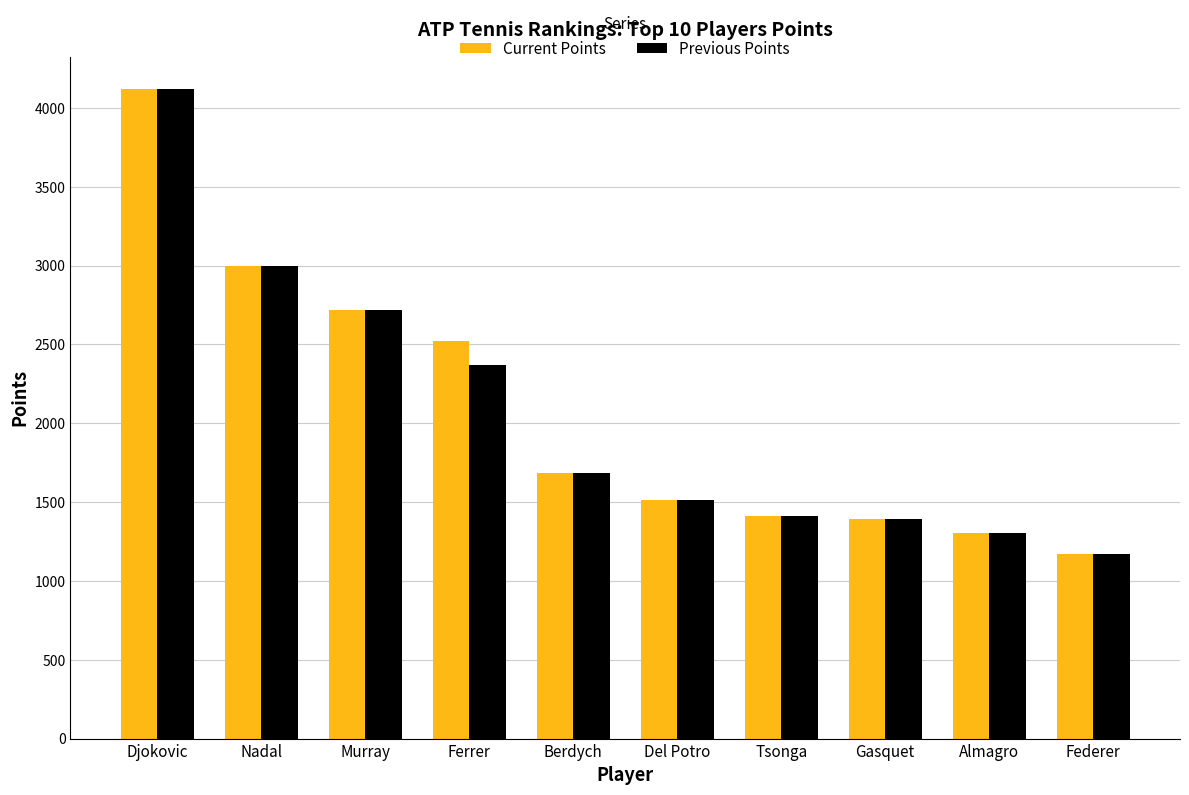

Read the Previous Points value at Djokovic.

4120